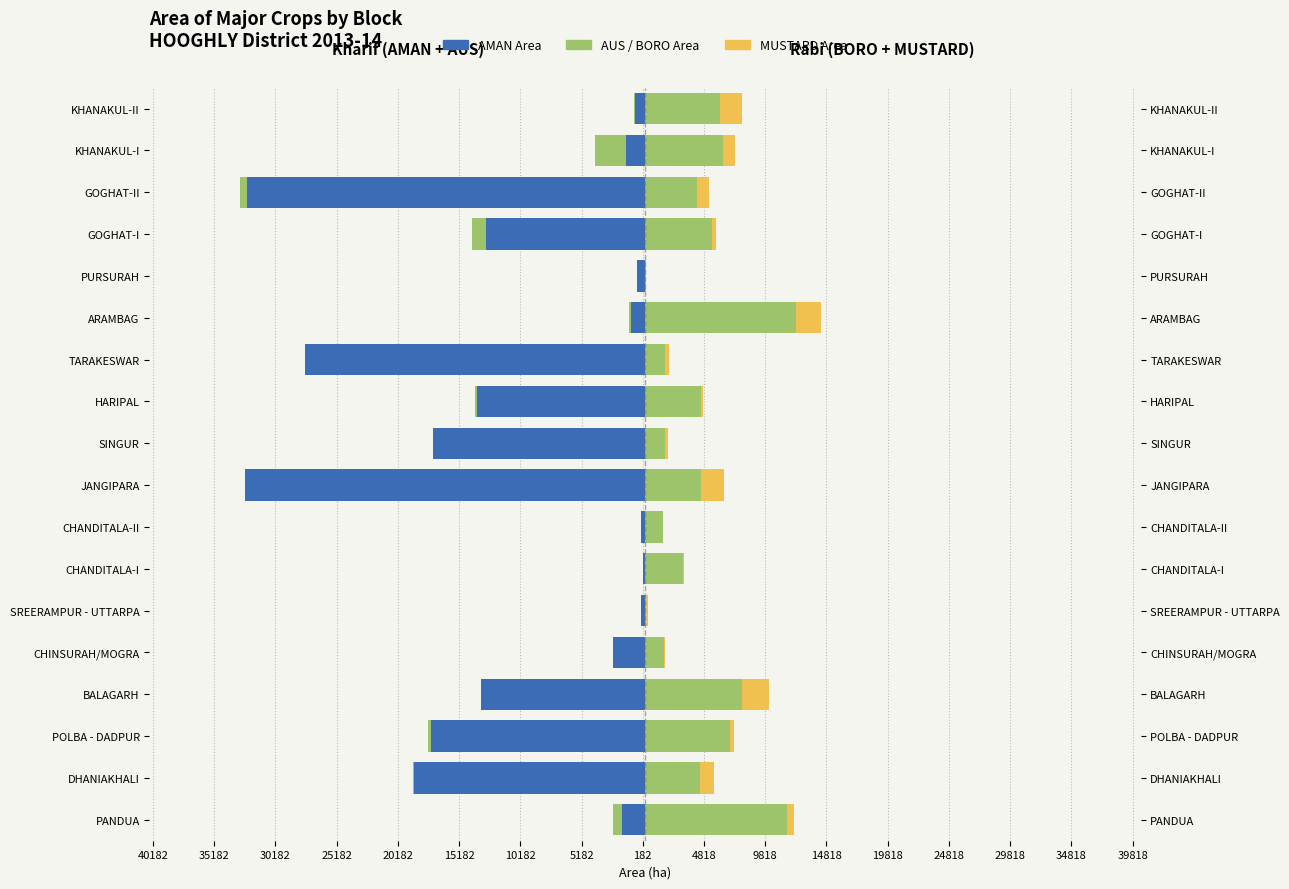

Reading left to right, what are all the values shown in this chart?

AMAN Area: -1846	-18893	-17460	-13376	-2572	-305	-167	-293	-32638	-17310	-13688	-27792	-1132	-690	-12992	-32498	-1513	-823
AUS Area: -800	-34	-266	0	0	0	0	0	0	-2	-187	0	-211	0	-1170	-550	-2544	-52
BORO Area: 11592	4489	6905	7895	1519	117	3097	1435	4601	1670	4568	1668	12293	112	5491	4271	6389	6129
MUSTARD Area: 563	1174	329	2226	146	96	119	4	1815	219	194	312	2061	7	345	966	976	1796